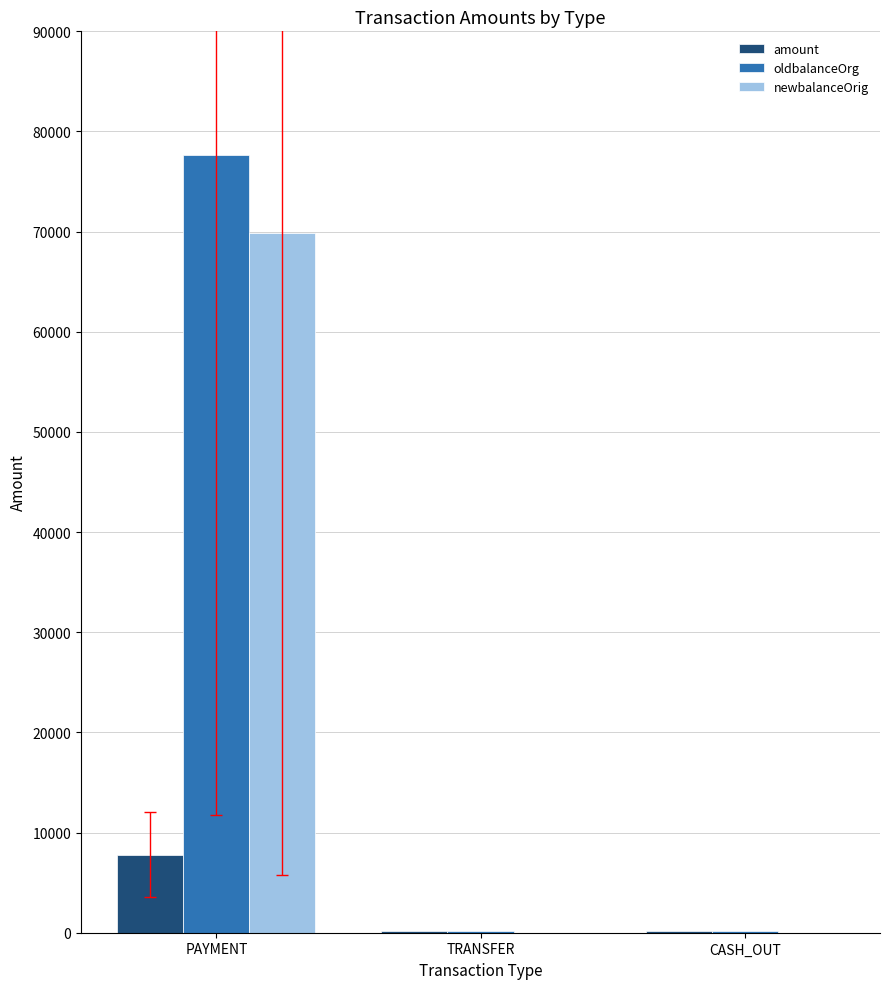

What is the sum of the newbalanceOrig values at PAYMENT and CASH_OUT?

69855.6